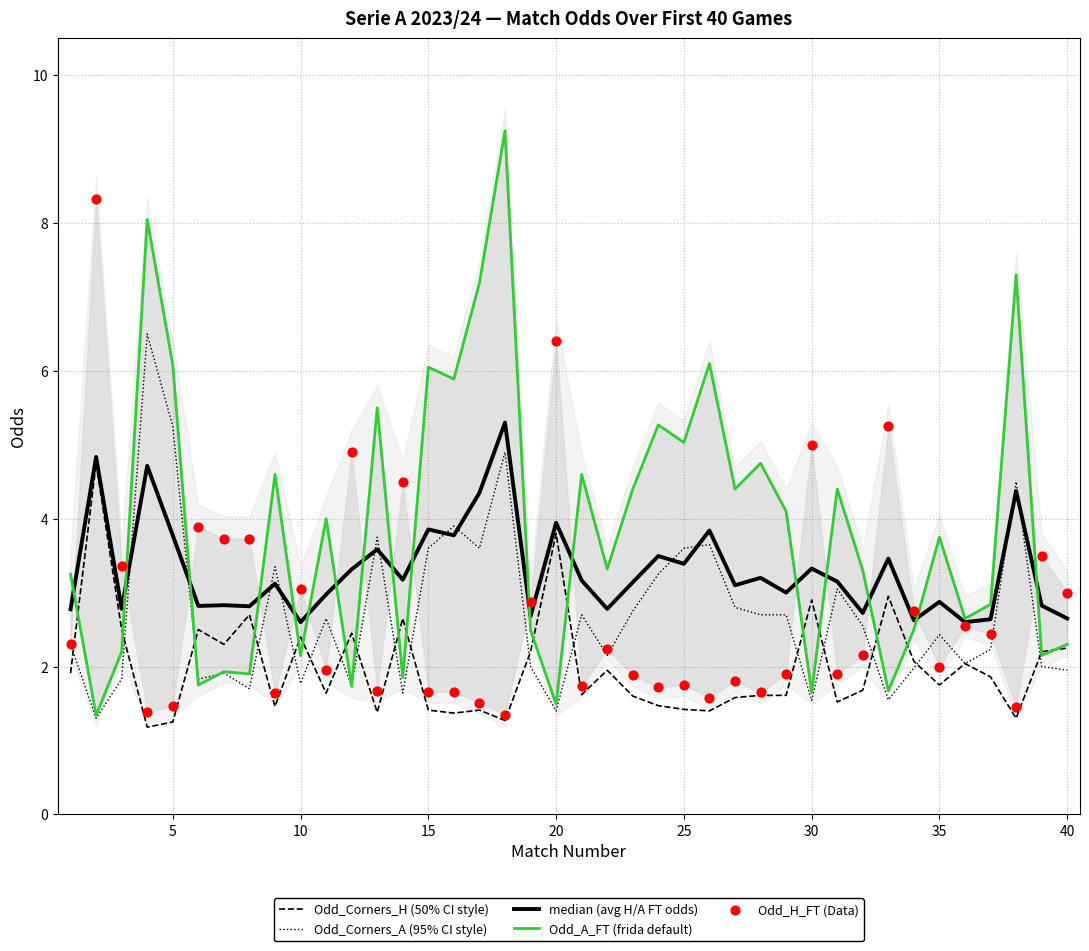

Which series contains the lowest Y value?

Odd_Corners_H (50% CI style)